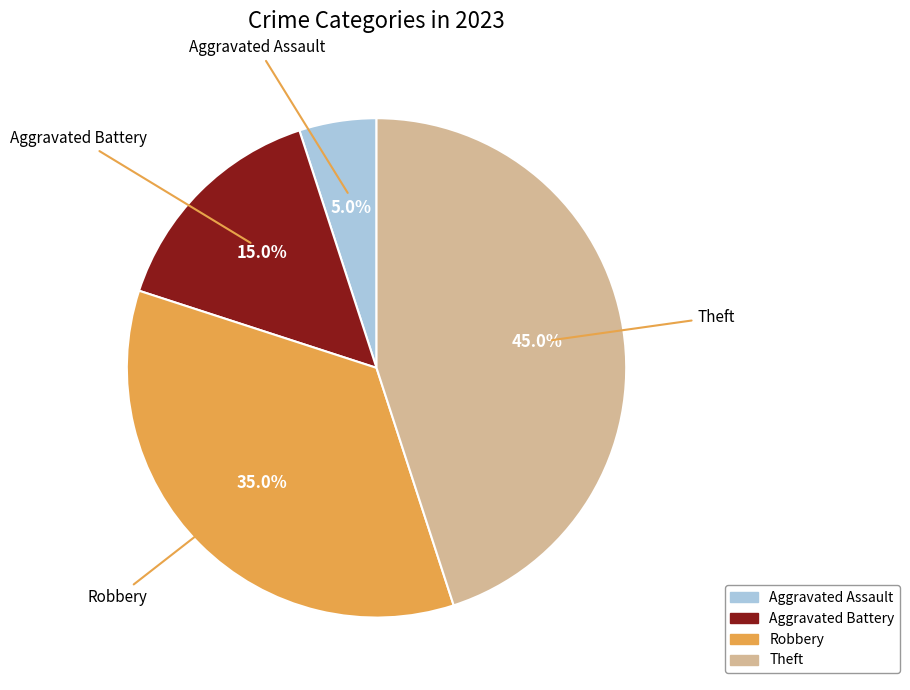

Rank the categories by value from lowest to highest.

Aggravated Assault, Aggravated Battery, Robbery, Theft